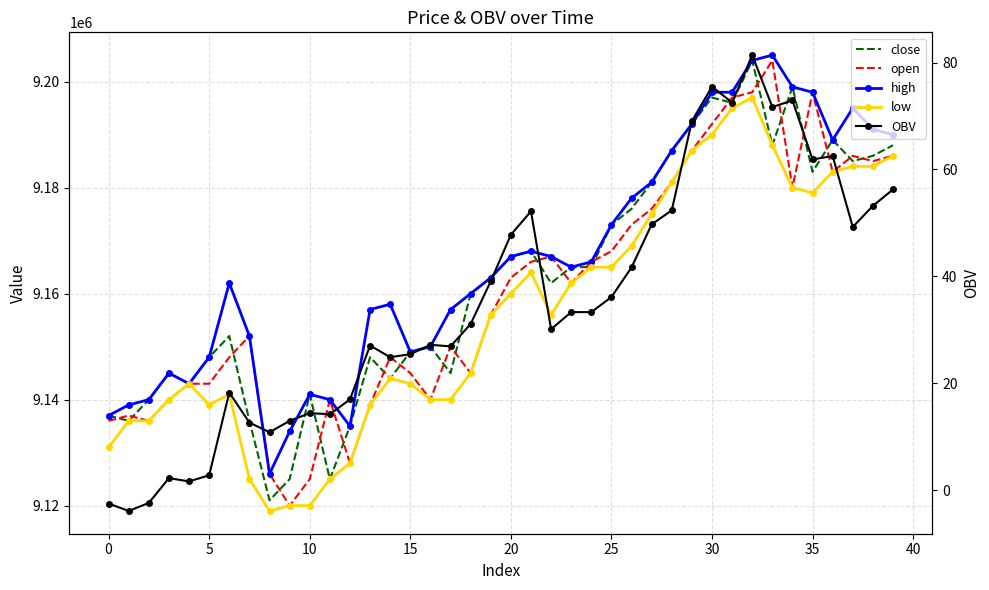

What is the difference between the second highest and minimum values in the OBV series?

79.3